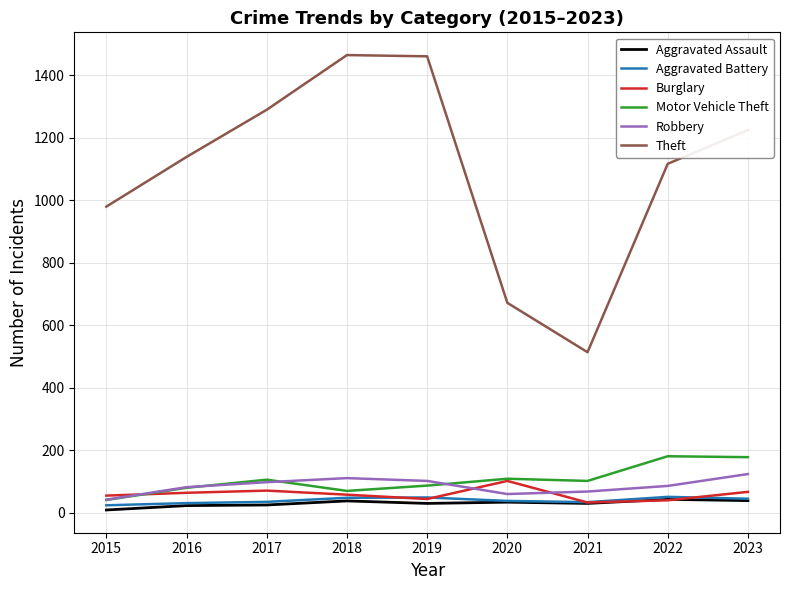

What is the total value across all series at 2018?

1790